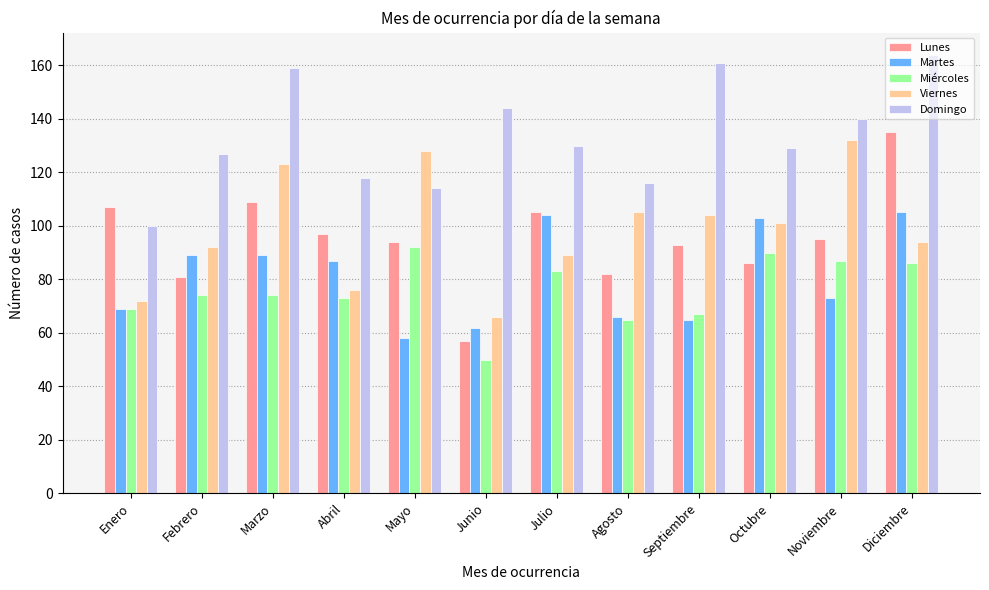

Is it true that Viernes equals 23 at Septiembre?

False